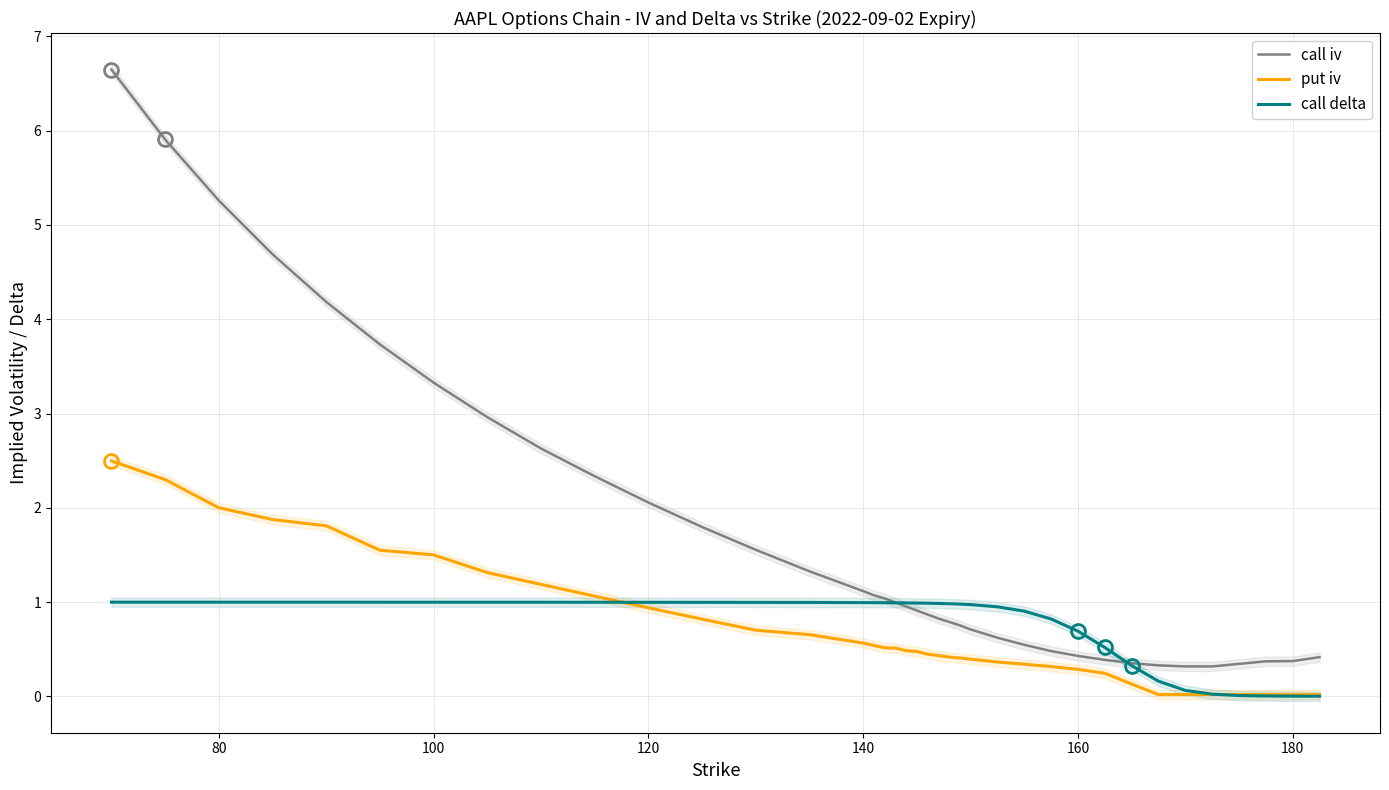

True or false: call iv has a value of 1.4 at 80.

False